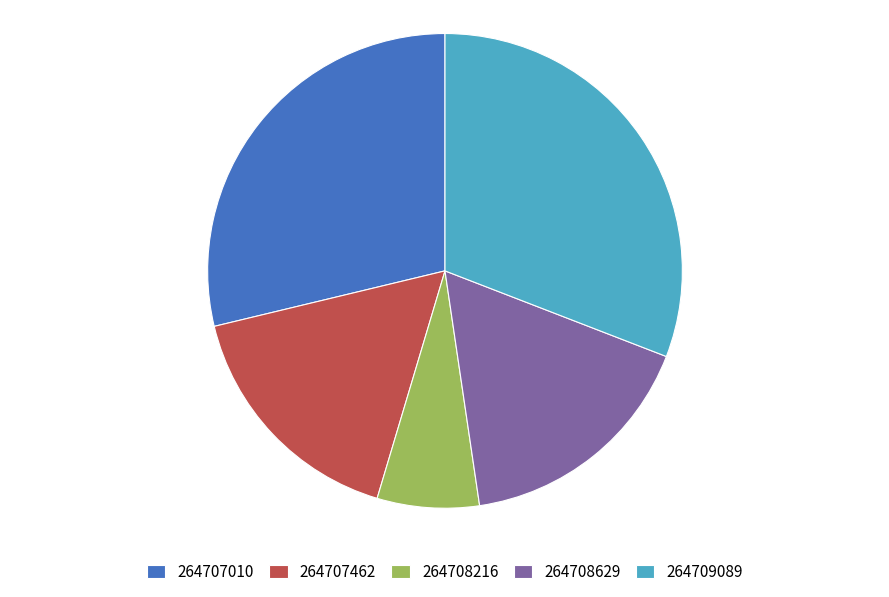

Is it true that 264708629 is 17% of the pie?

True